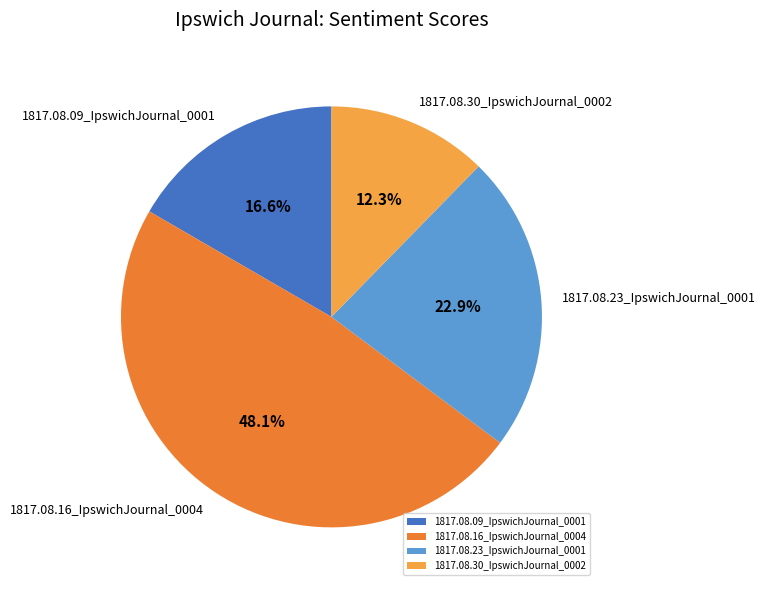

The 1817.08.09_IpswichJournal_0001 slice represents 17% of the pie. True or false?

True